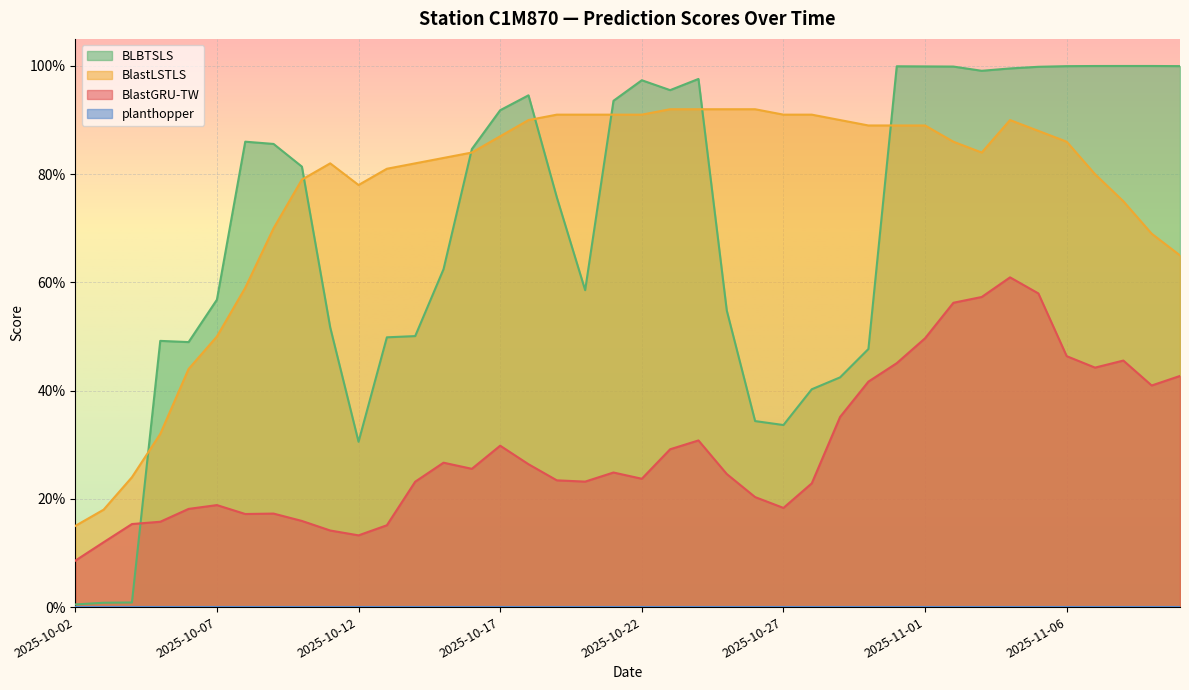

Which category has the highest value in the BLBTSLS series?

2025-11-08